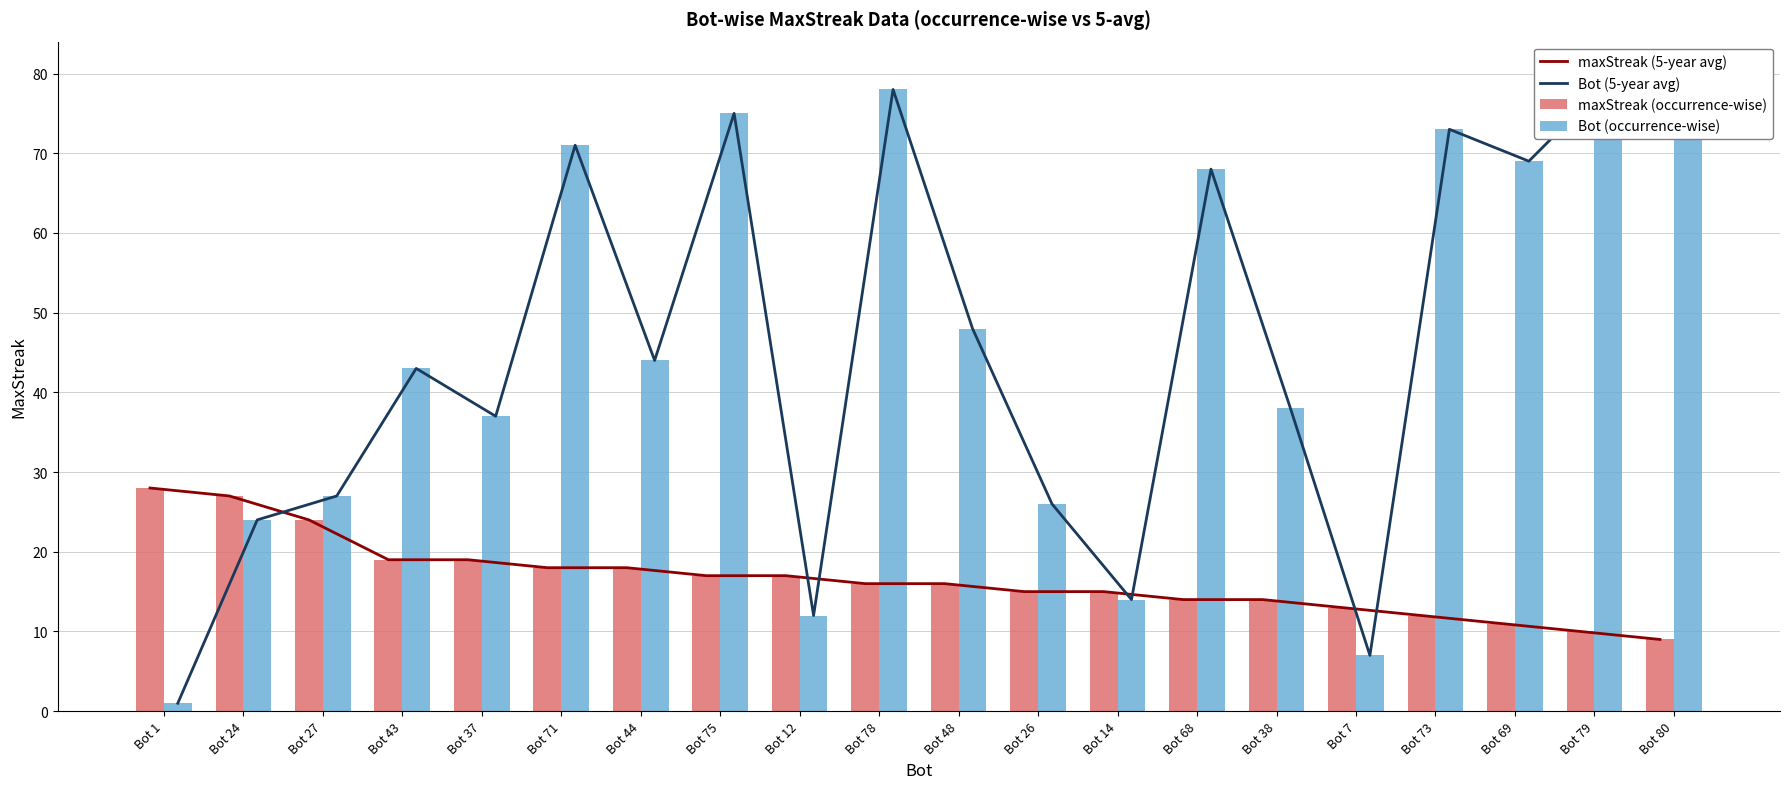

What is the difference between the maximum and minimum values in the maxStreak (occurrence-wise) series?

19